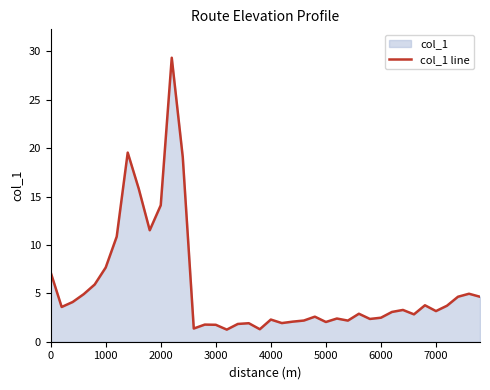

What is the difference between the maximum and minimum values?

28.1